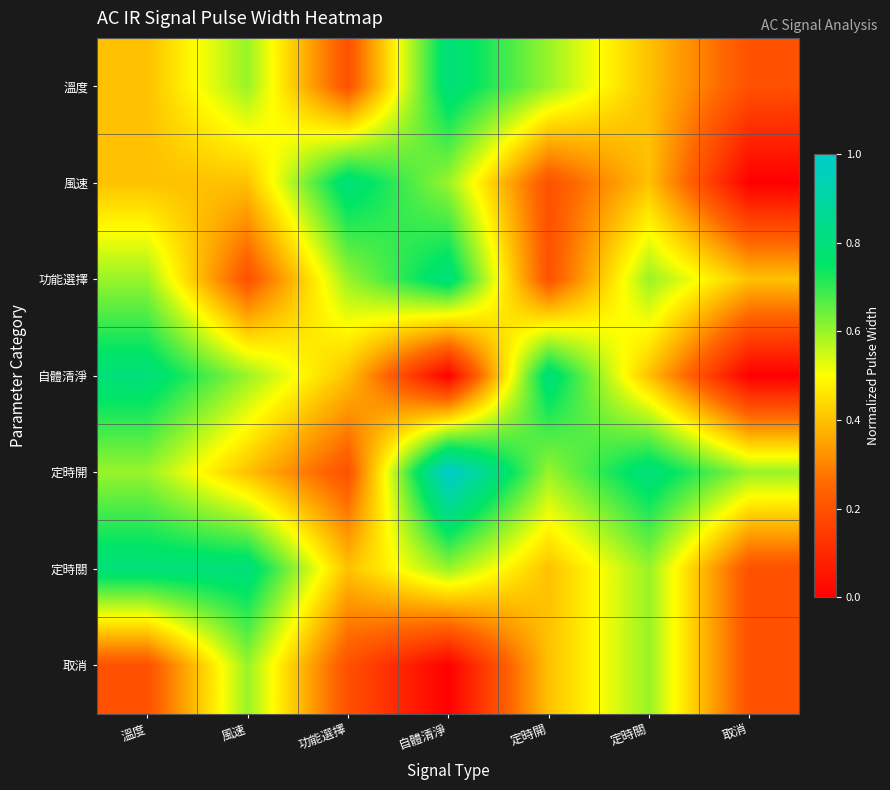

How many data points does each series have?

7